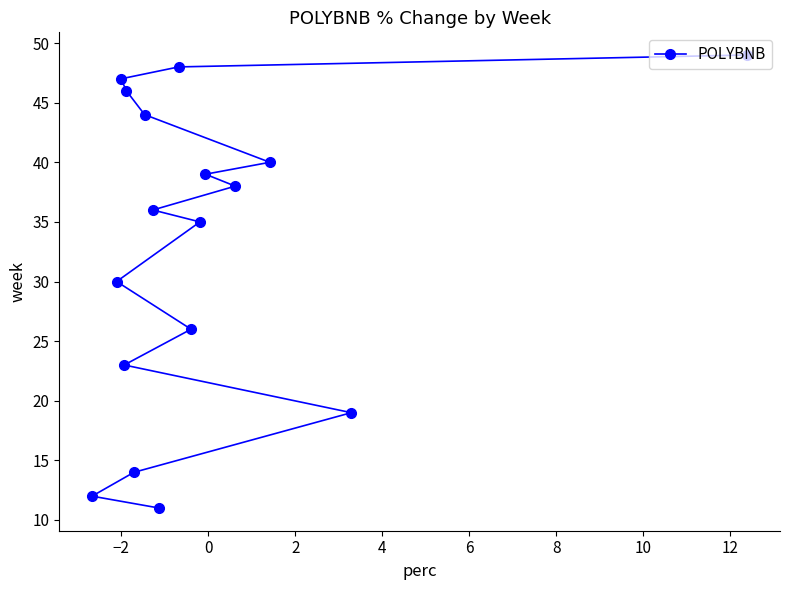

What is the sum of all values?

557